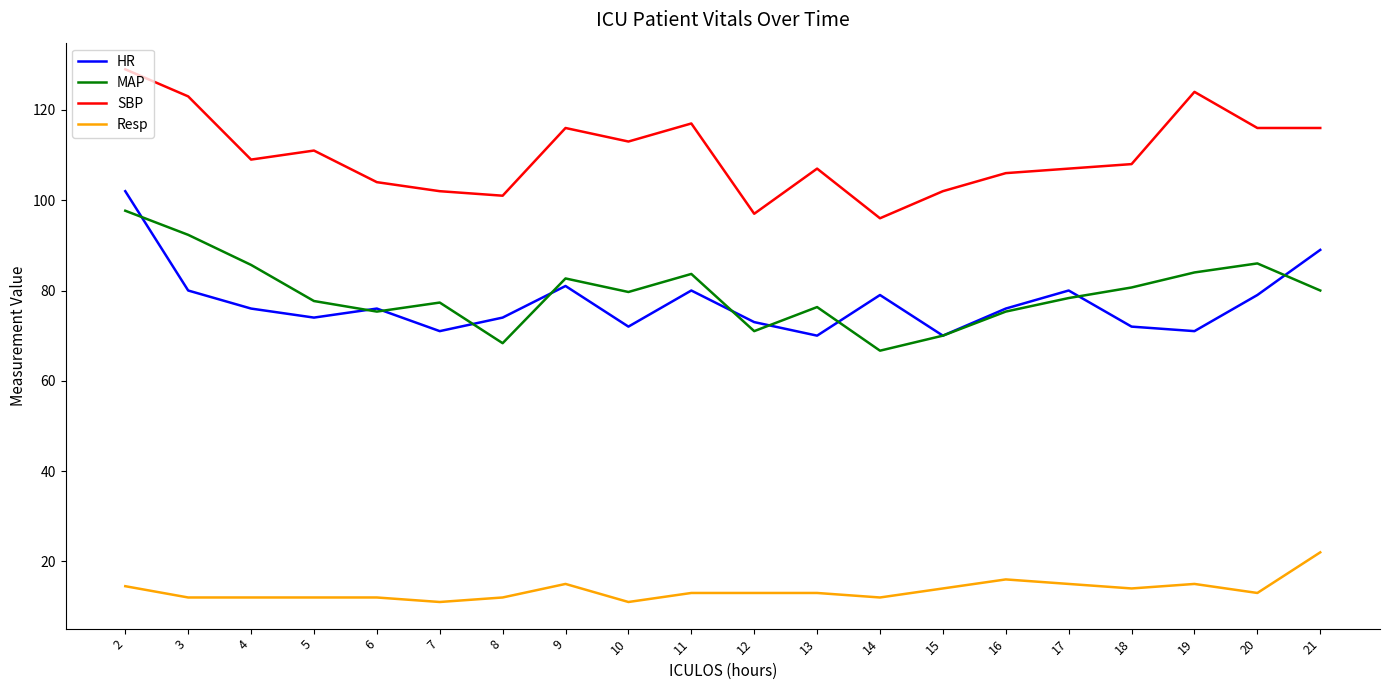

What is the minimum value for SBP?

96.0